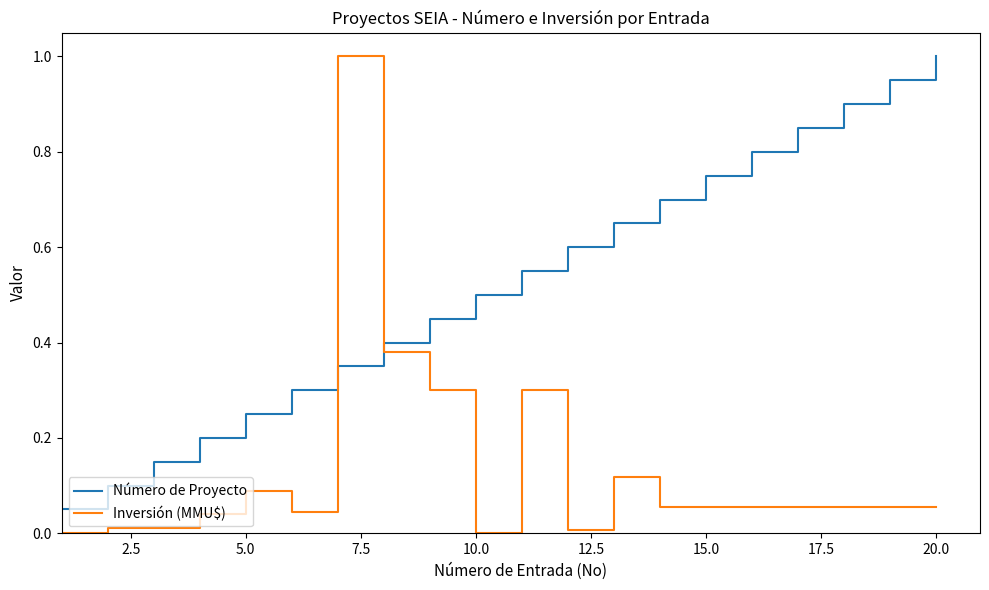

Which series has the widest spread of values?

Inversión (MMU$)